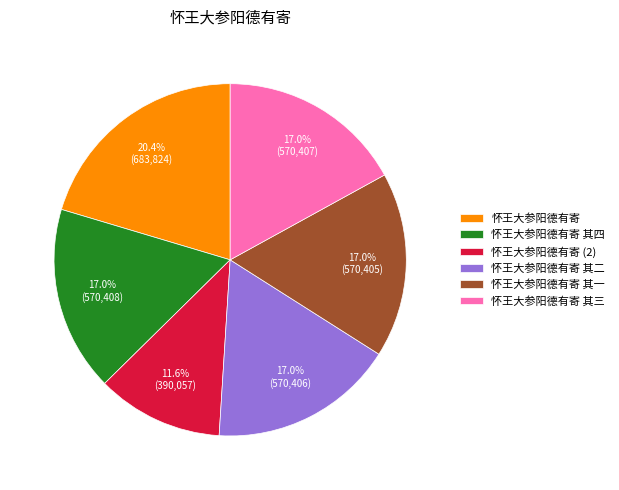

Is 怀王大参阳德有寄 the majority of the pie?

No